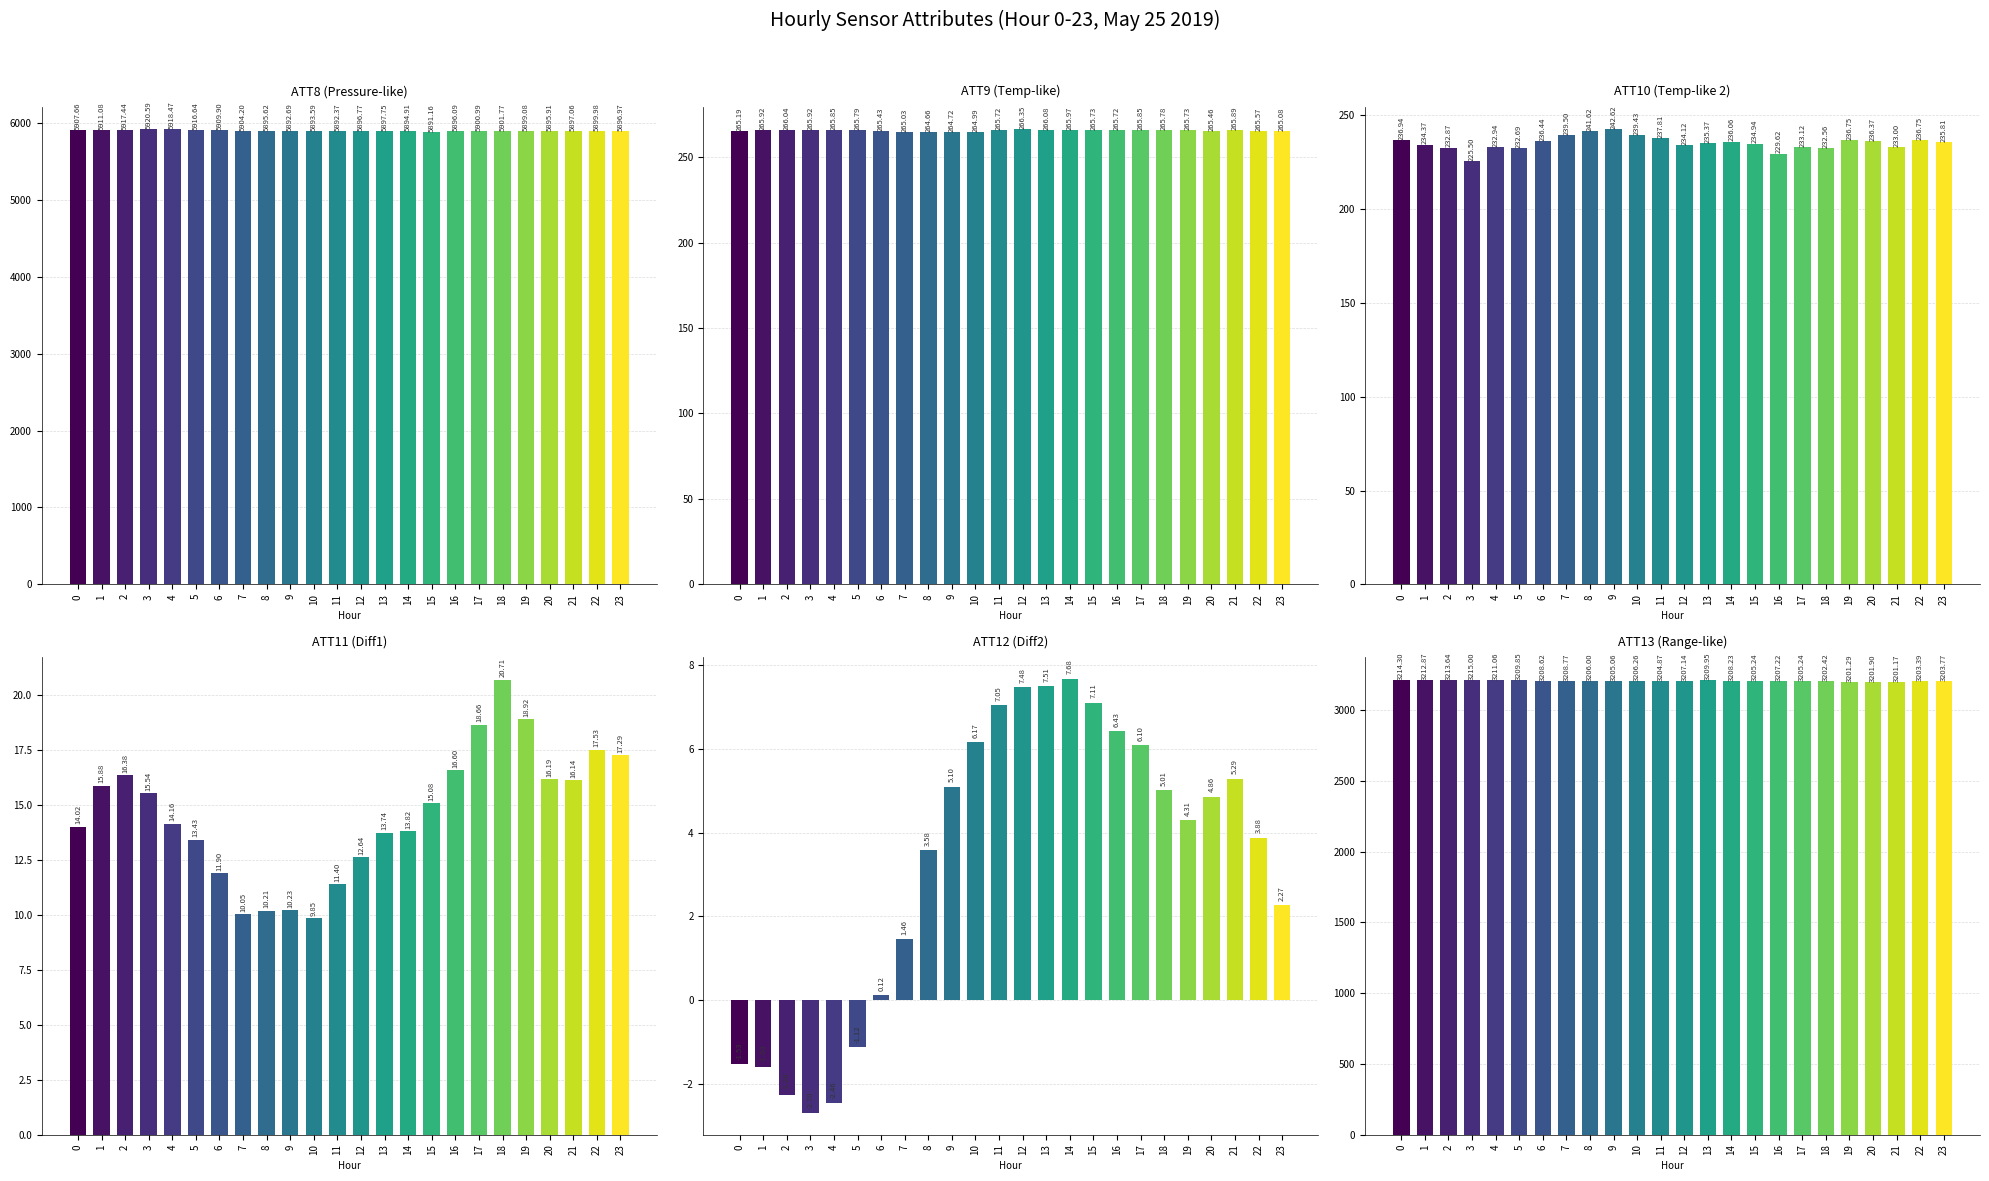

Where is ATT8 nearest to the value 5905?

7